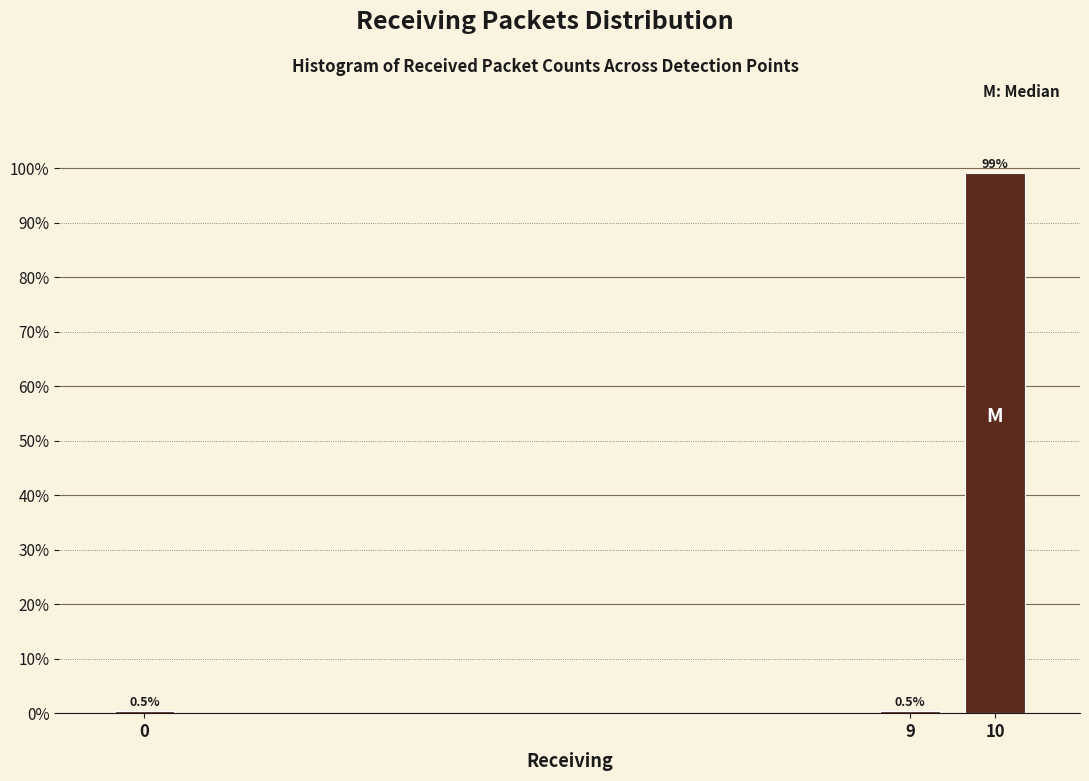

Reading left to right, list all the values displayed in this chart.

0.5	0.5	99.1